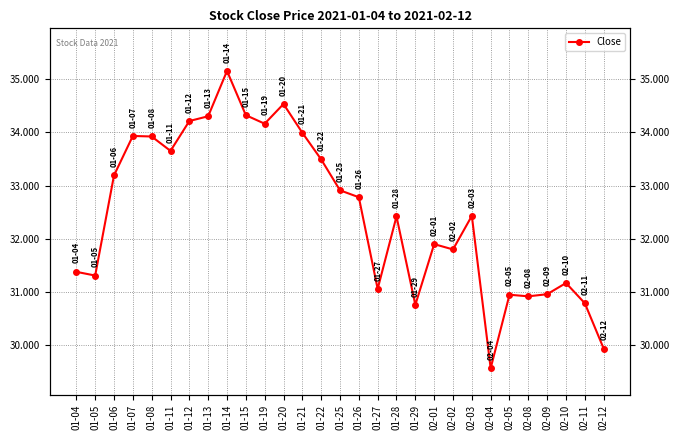

Reading left to right, transcribe all the data shown in this chart.

31.4	31.3	33.2	33.9	33.9	33.7	34.2	34.3	35.2	34.3	34.2	34.5	34.0	33.5	32.9	32.8	31.1	32.4	30.8	31.9	31.8	32.4	29.6	31.0	30.9	31.0	31.2	30.8	29.9